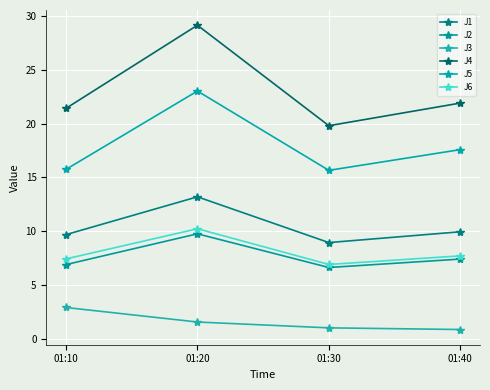

Does the chart display data point markers on the line(s)?

Yes